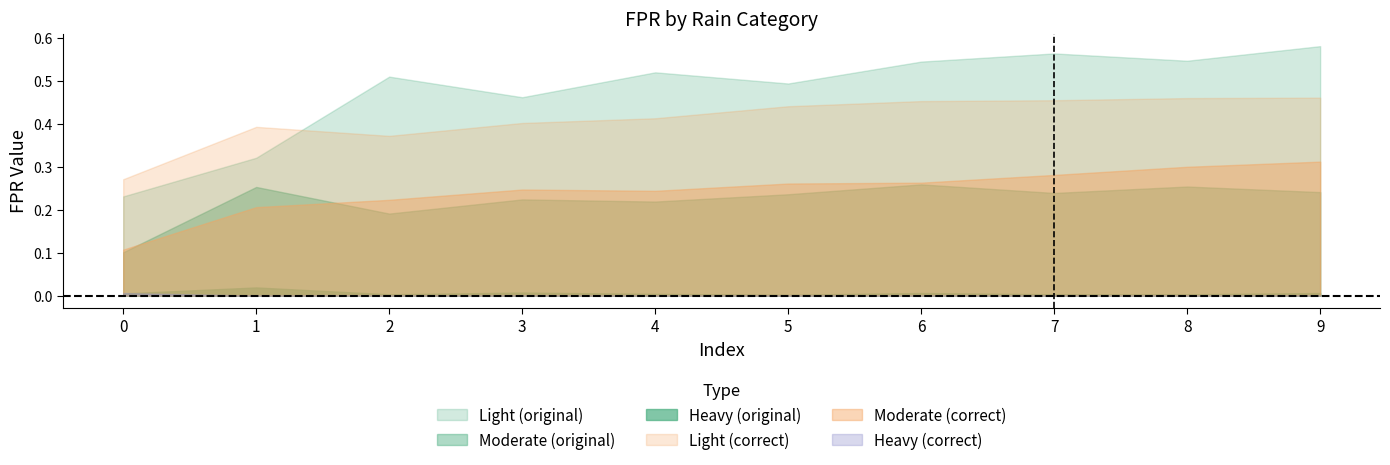

Between which two adjacent categories do Heavy (correct) and Heavy (original) first intersect?

0 and 1